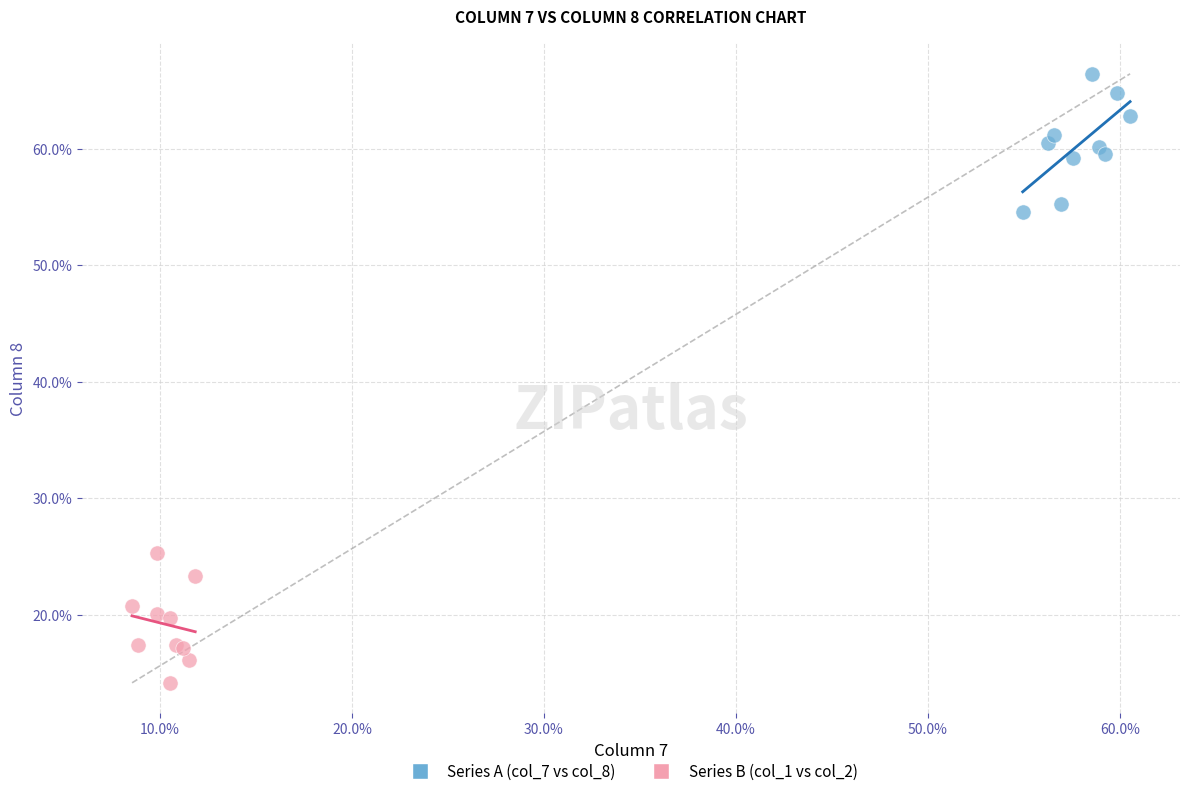

What are all the series names shown in the legend?

Series A (col_7 vs col_8), Series B (col_1 vs col_2)